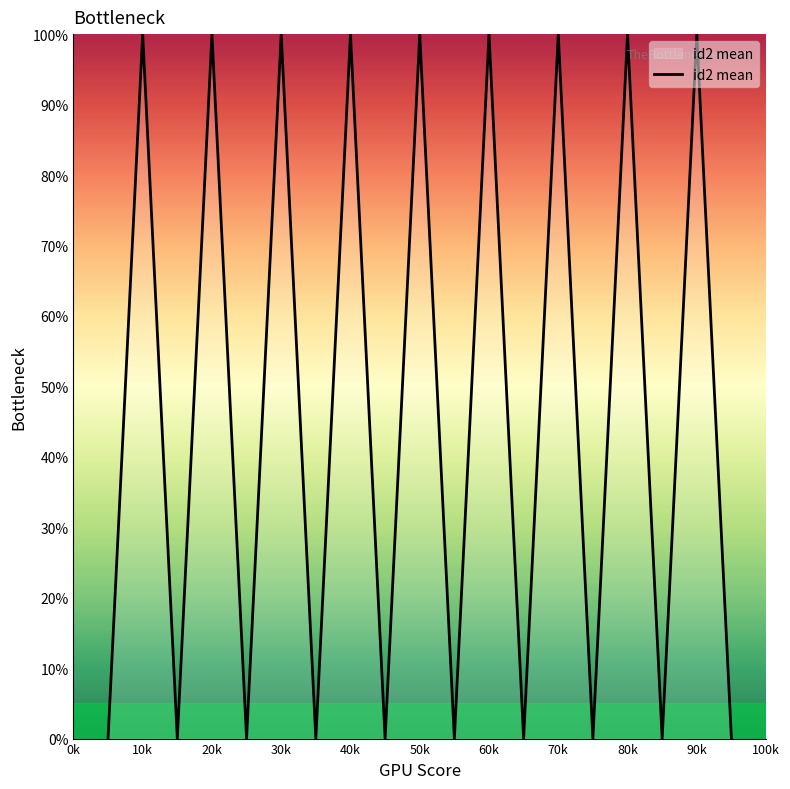

What is the difference between the maximum and minimum values?

100